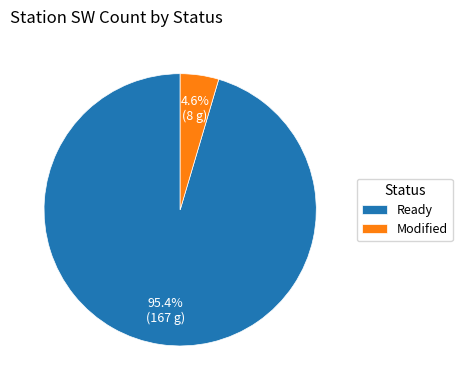

Which category has the biggest portion of the pie?

Ready